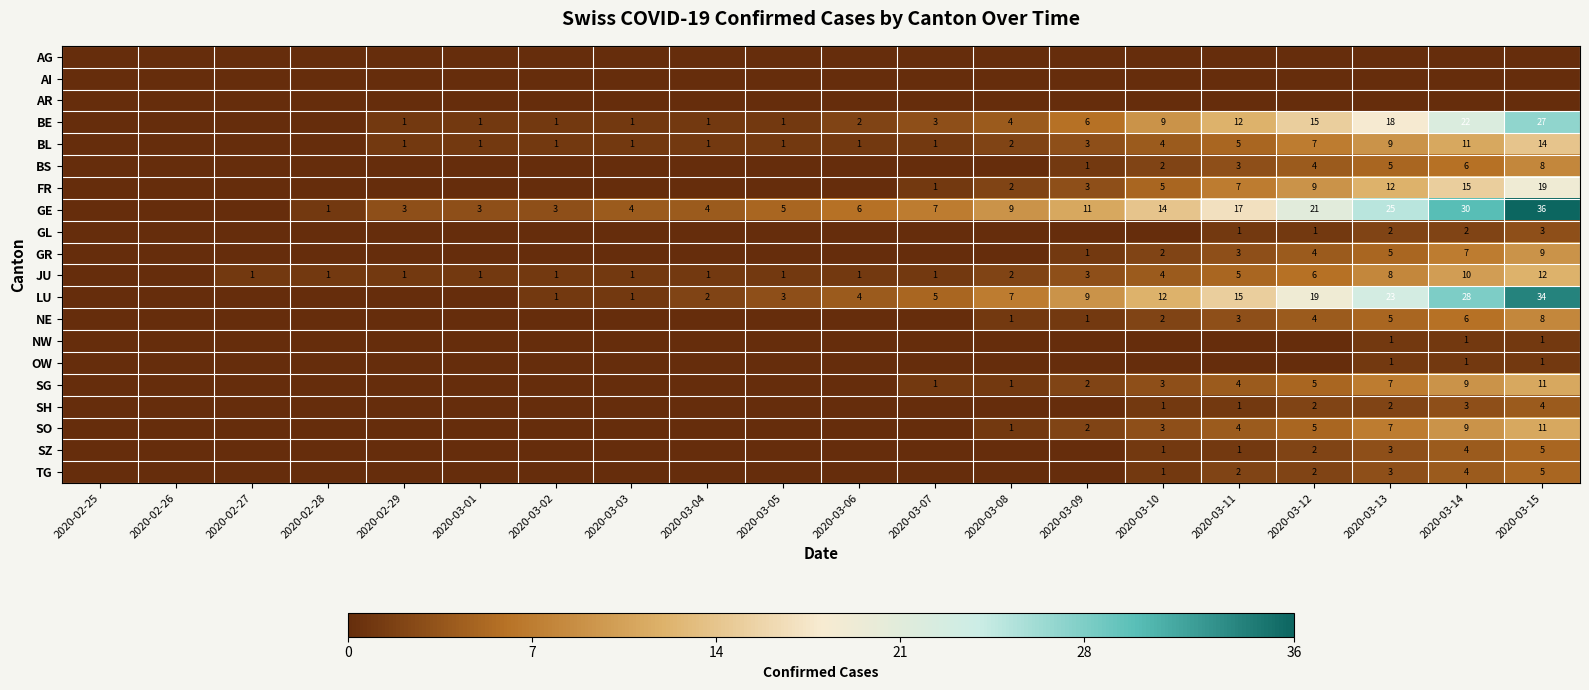

Count the number of categories in the chart.

20